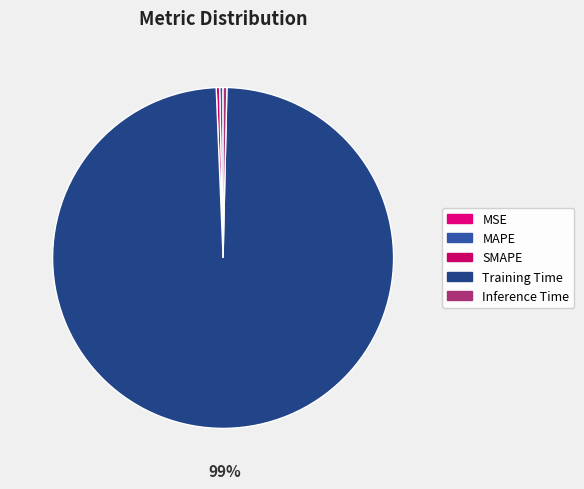

Does any single category account for the majority?

Yes